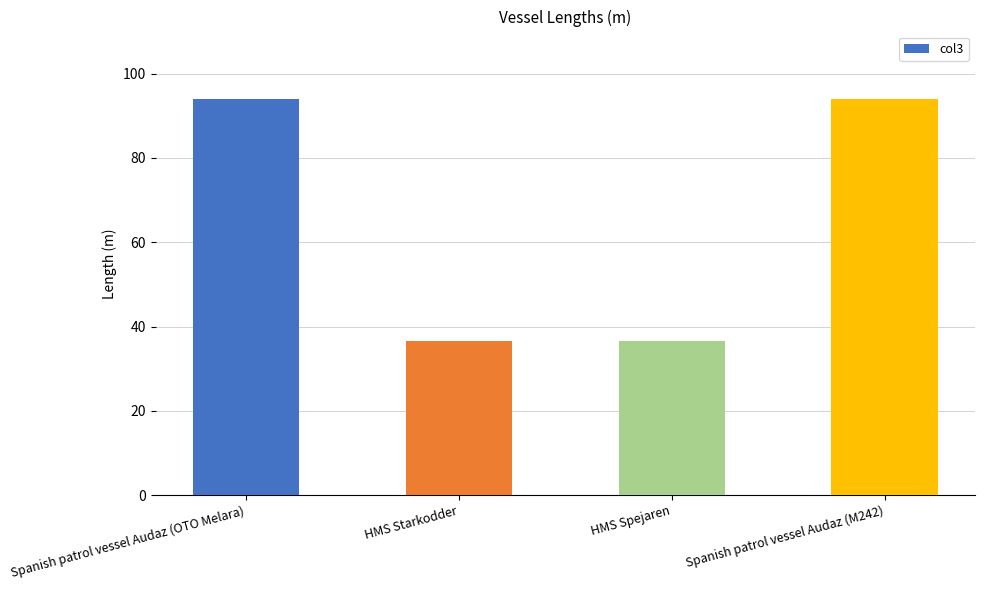

How many data points are less than 93?

2